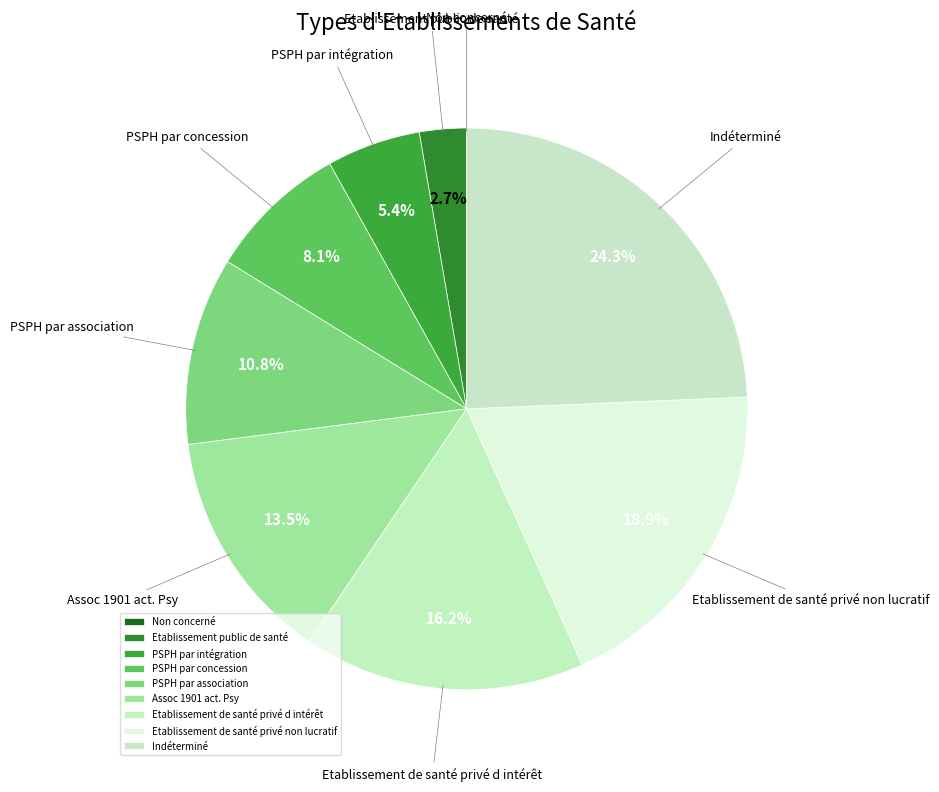

To the nearest percent, what portion does Etablissement de santé privé d intérêt represent?

16%